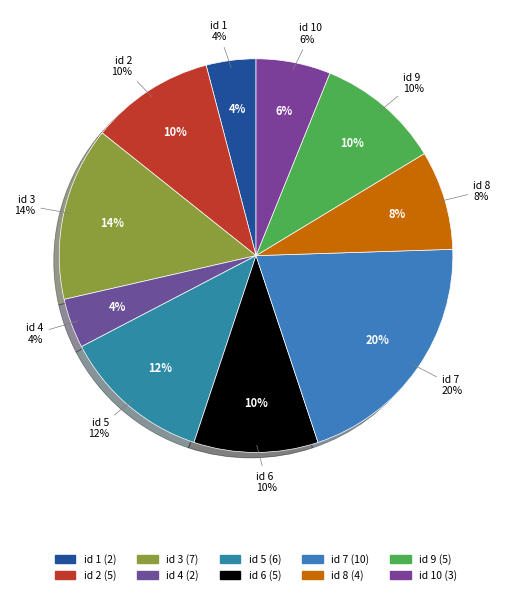

What percentage is the 9 slice, to the nearest percent?

10%